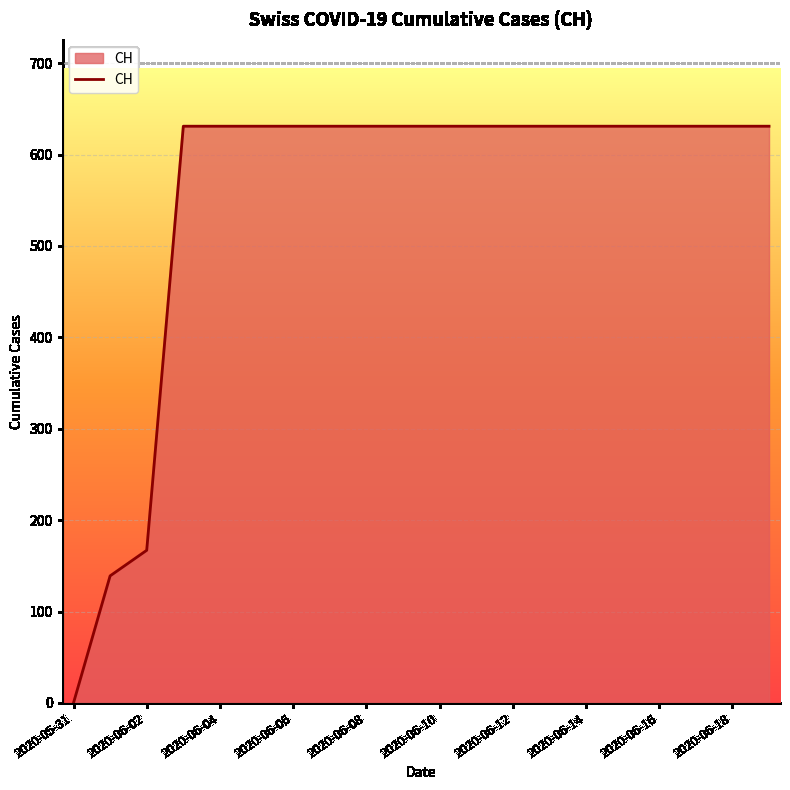

What is the maximum value shown in the chart?

631